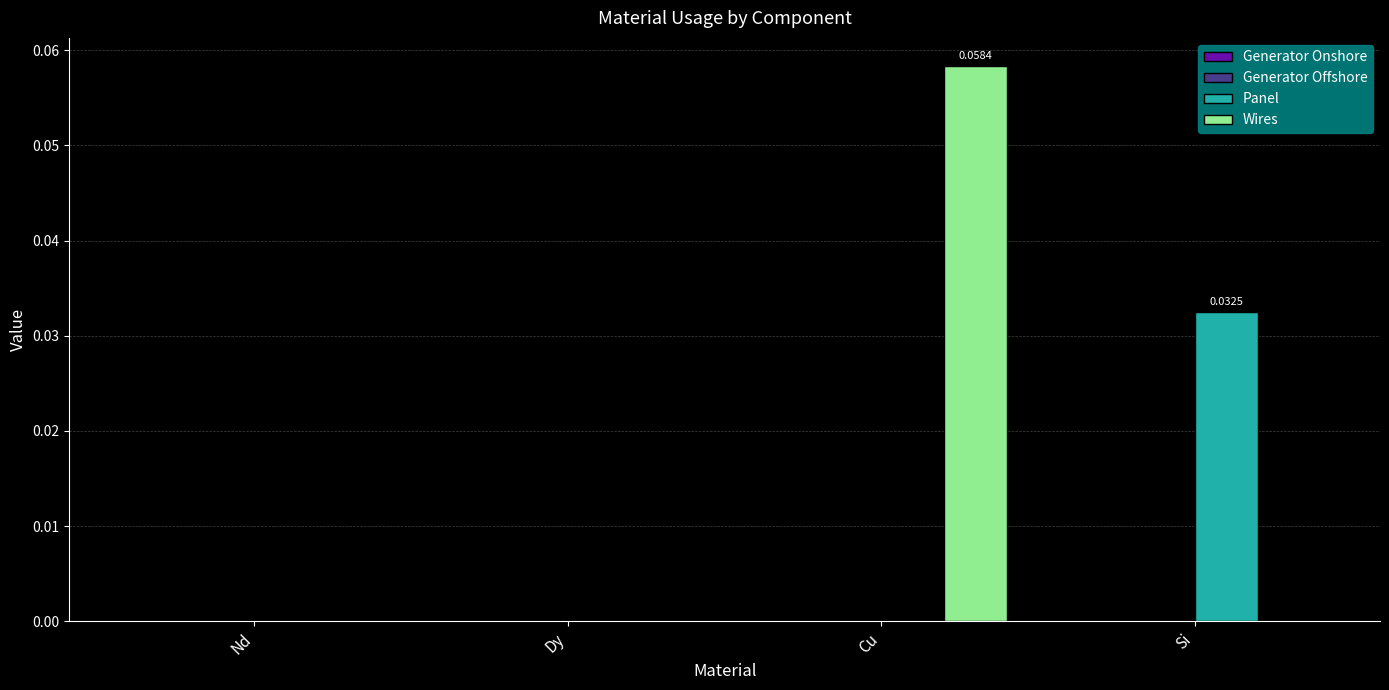

At which category is the sum across all series the highest?

Cu